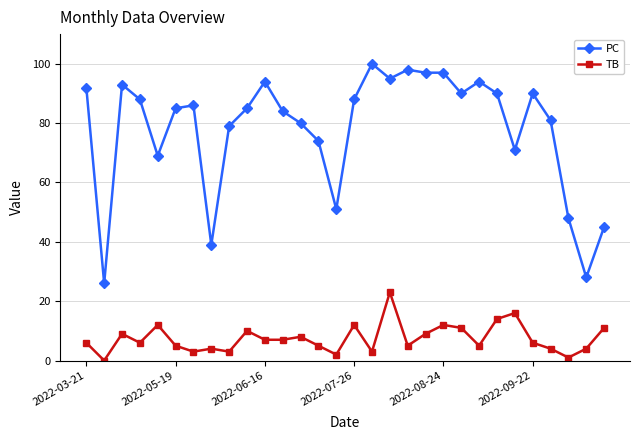

What is the difference between the maximum and minimum values in the TB series?

23